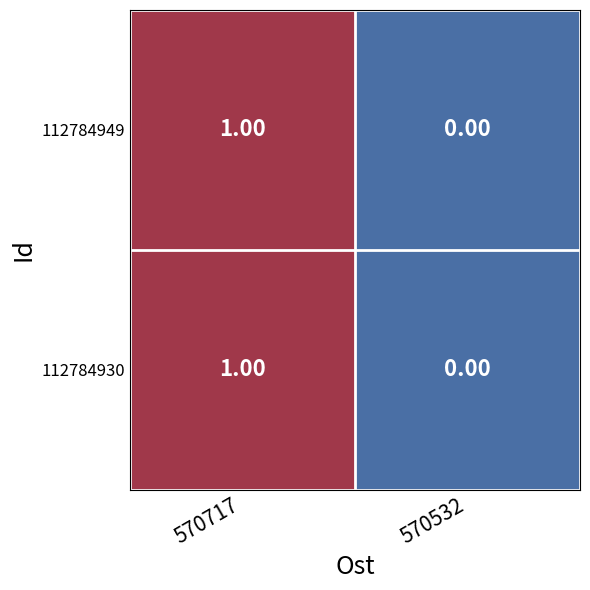

Is the value of 112784930 at 570717 greater than the value of 112784949 at 570532?

Yes